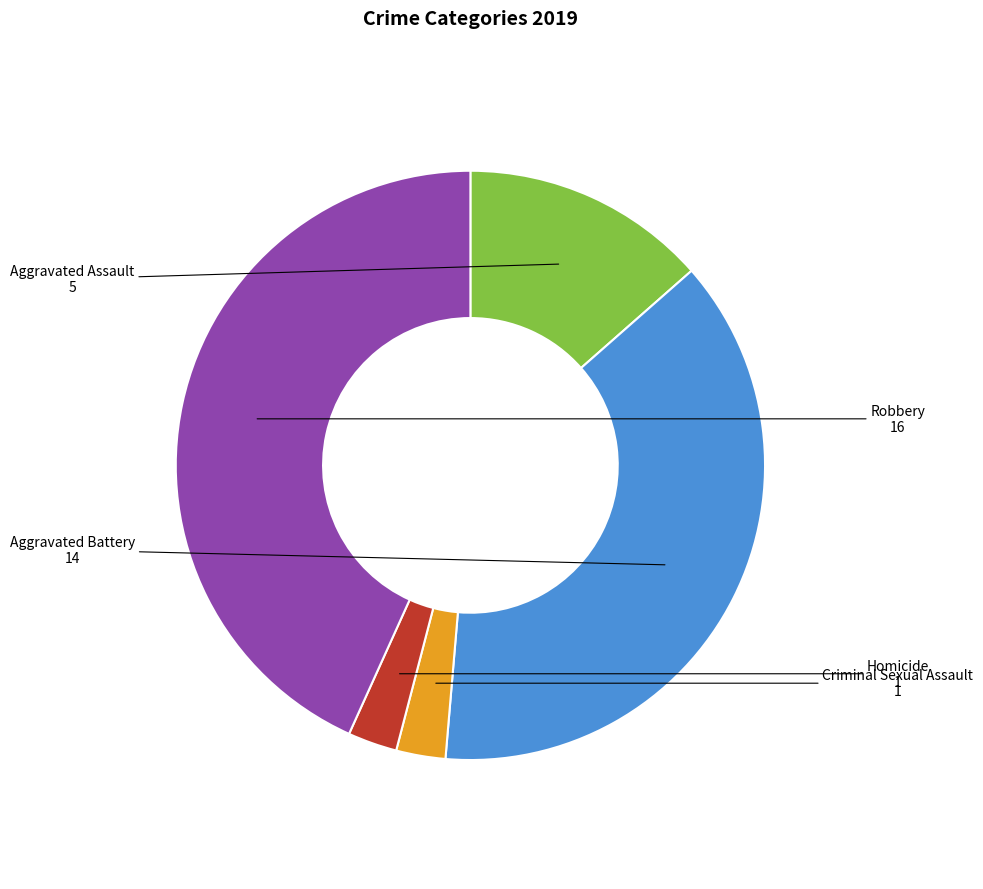

Which category has the biggest portion of the pie?

Robbery